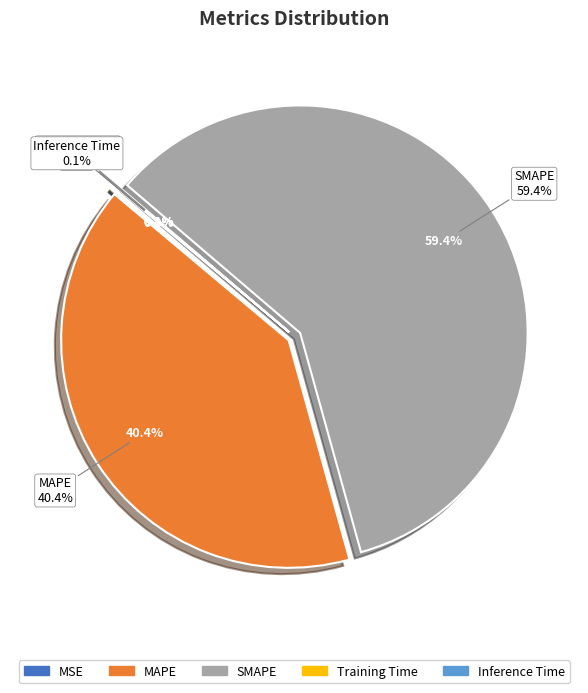

How many slices are in this pie chart?

5